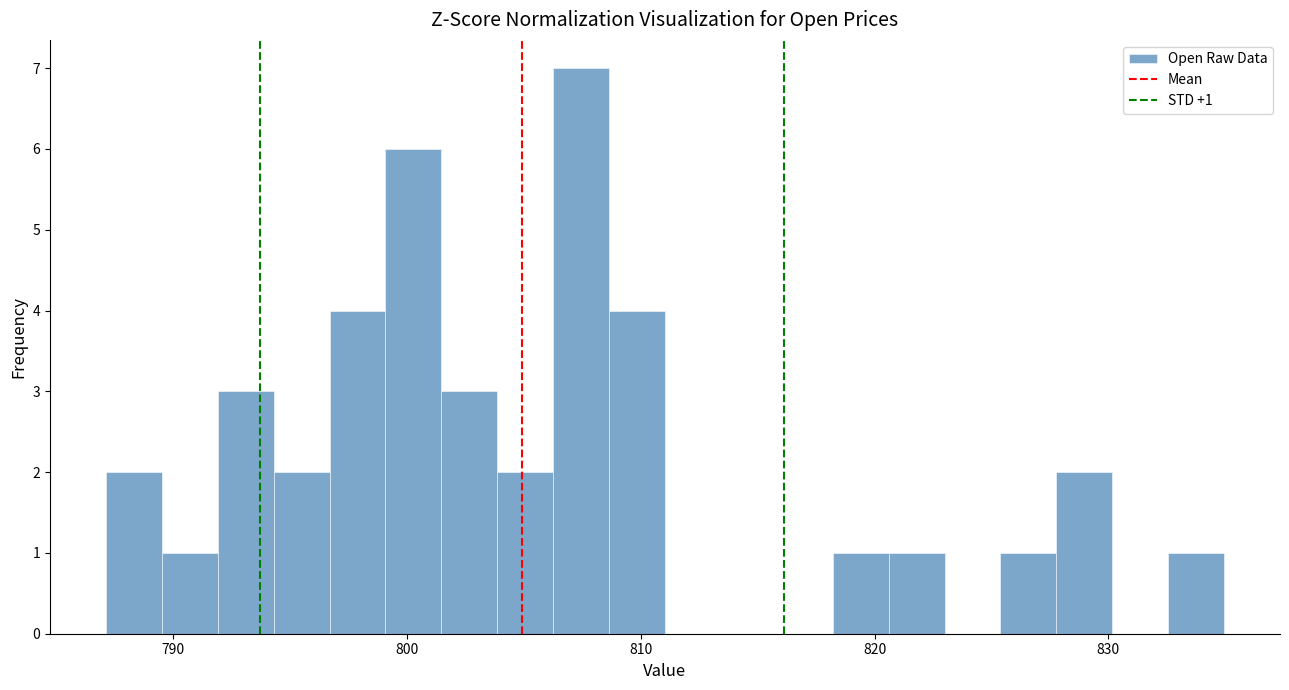

Around what value on the x-axis is the tallest bar? Give the approximate position of its centre, as read against the axis.

807